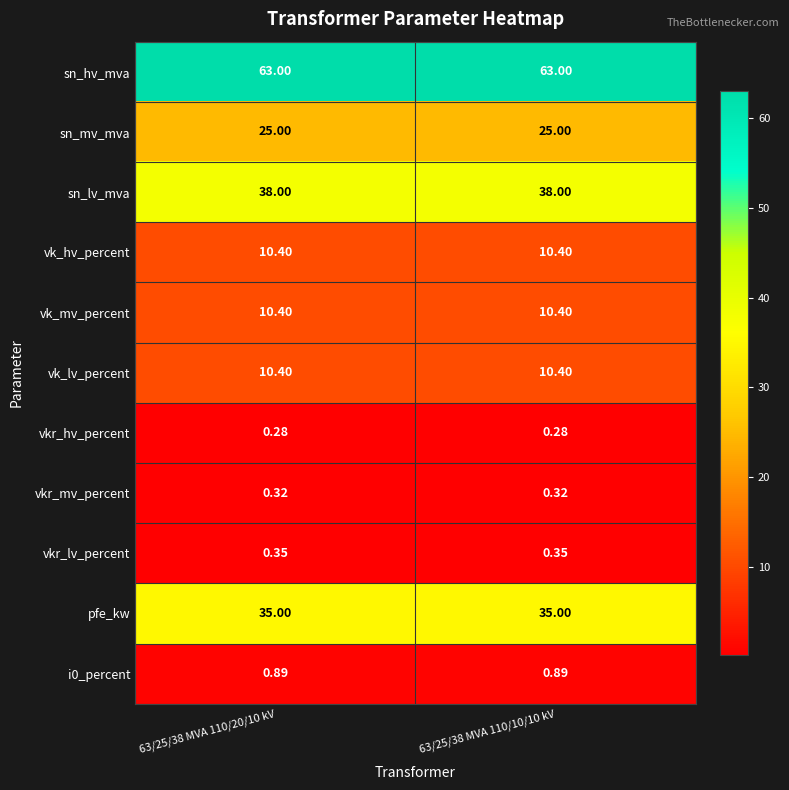

Which series has the largest total across all categories?

sn_hv_mva